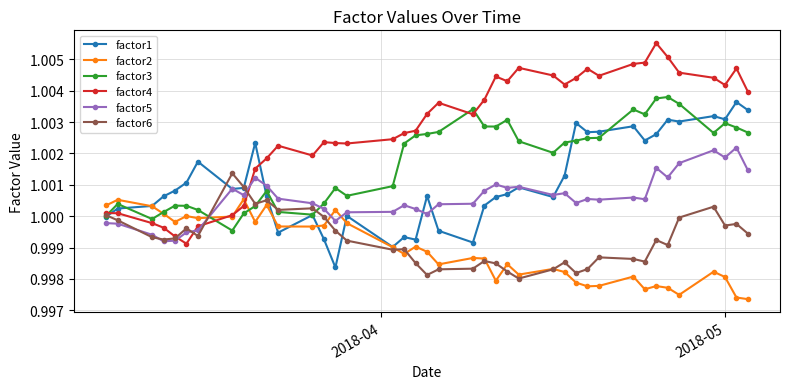

How many categories are shown in the chart?

40